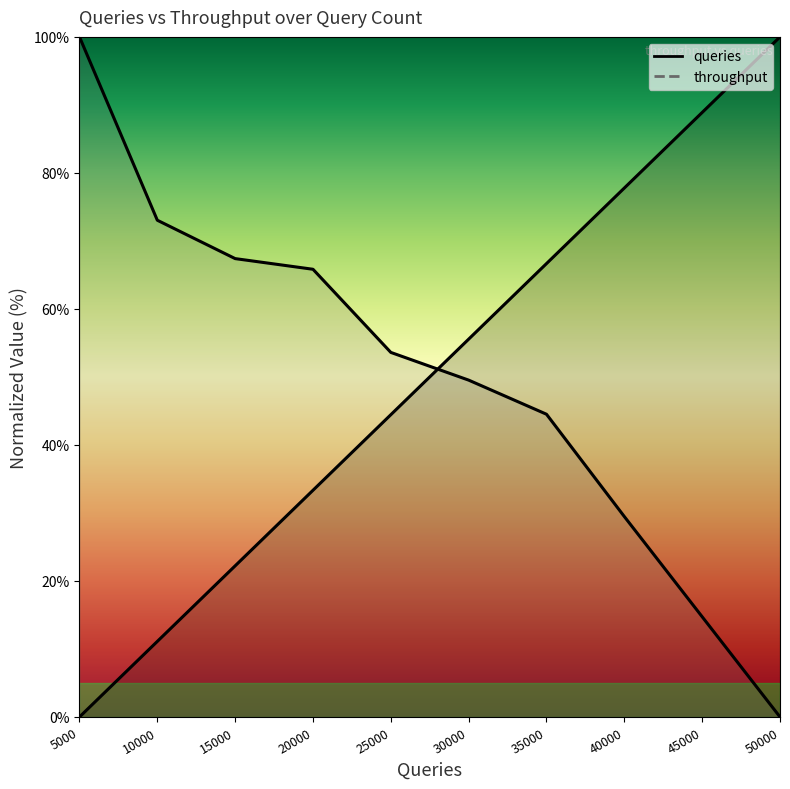

What is the value of the queries point at the 9th from the left?

88.9